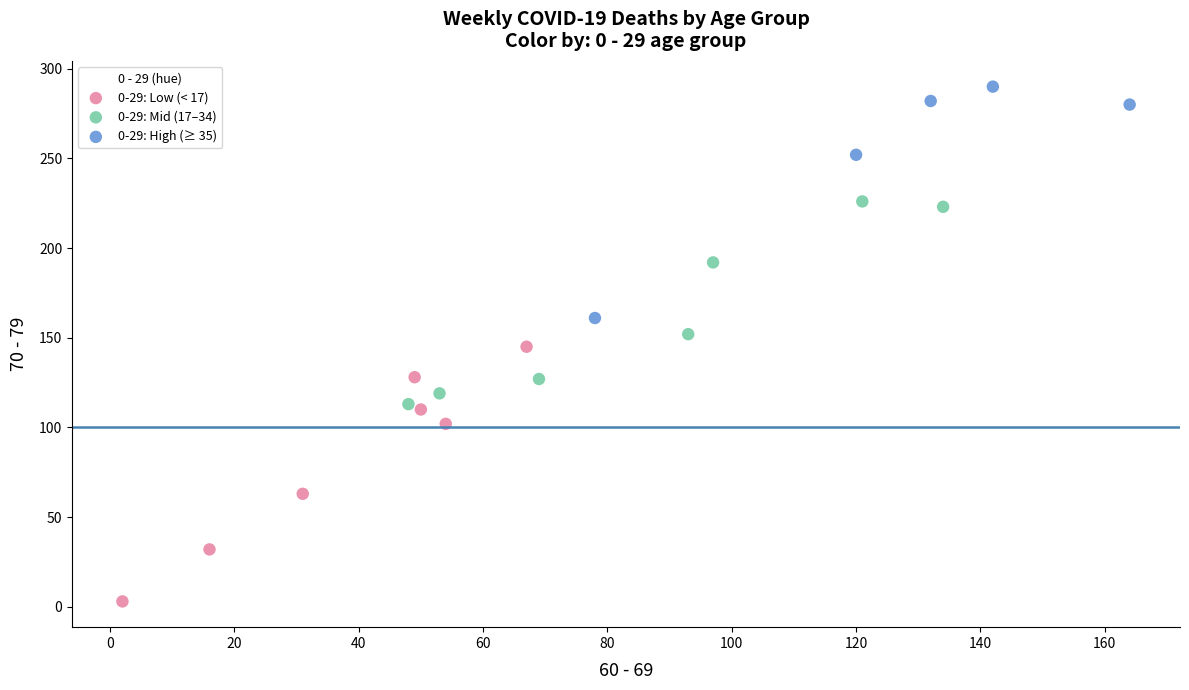

Which series contains the highest Y value?

0-29: High (≥ 35)